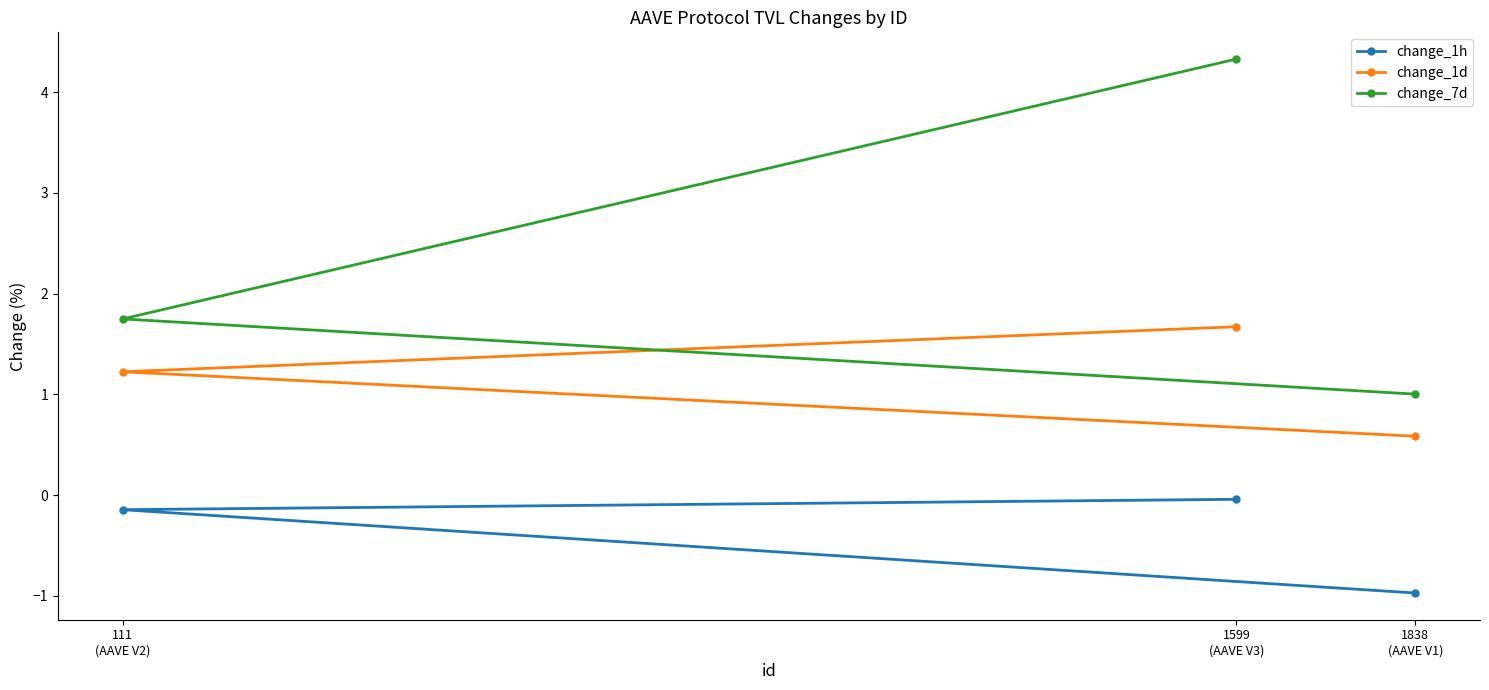

At which label does change_1d reach its minimum?

1838
(AAVE V1)